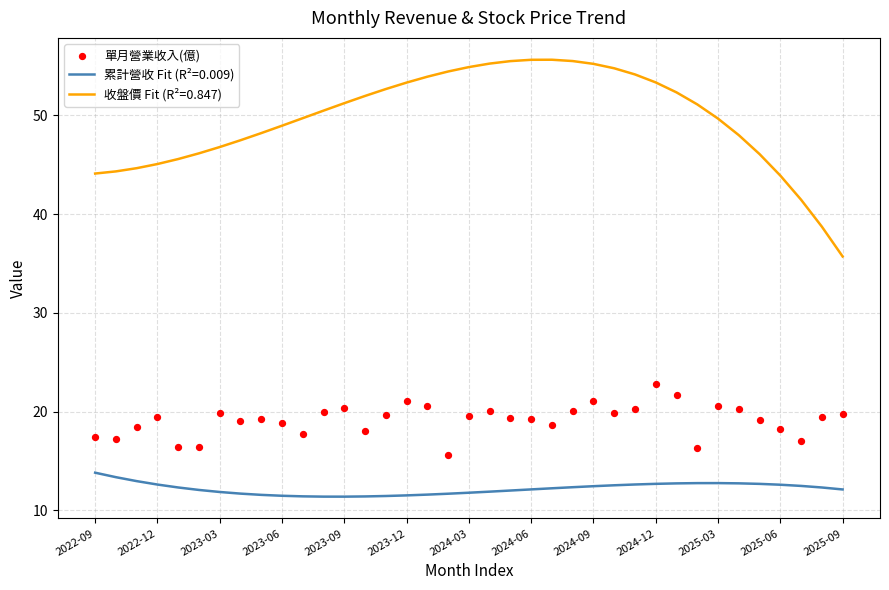

True or false: 收盤價 Fit (R²=0.847) and 累計營收 Fit (R²=0.009) cross at least once.

False